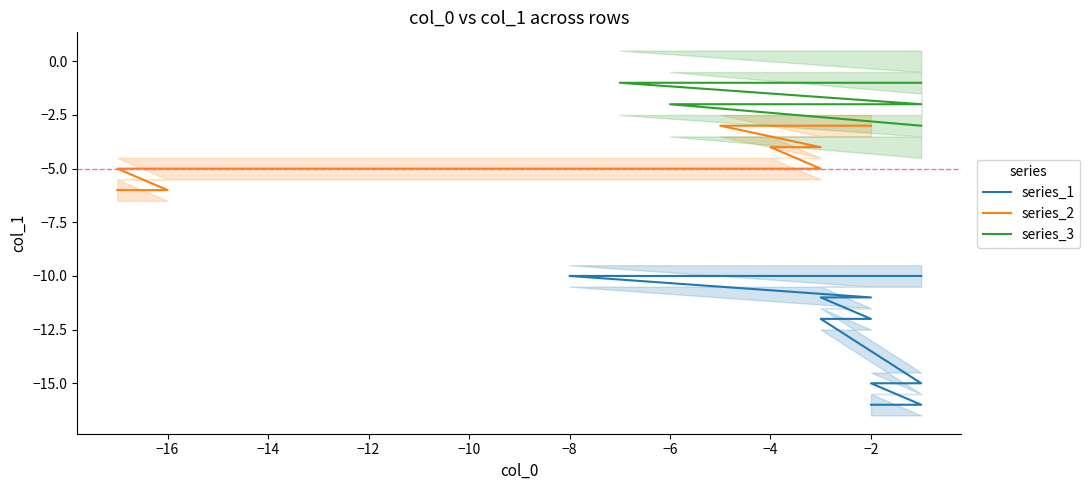

Where is col_0_vals nearest to the value -9?

8